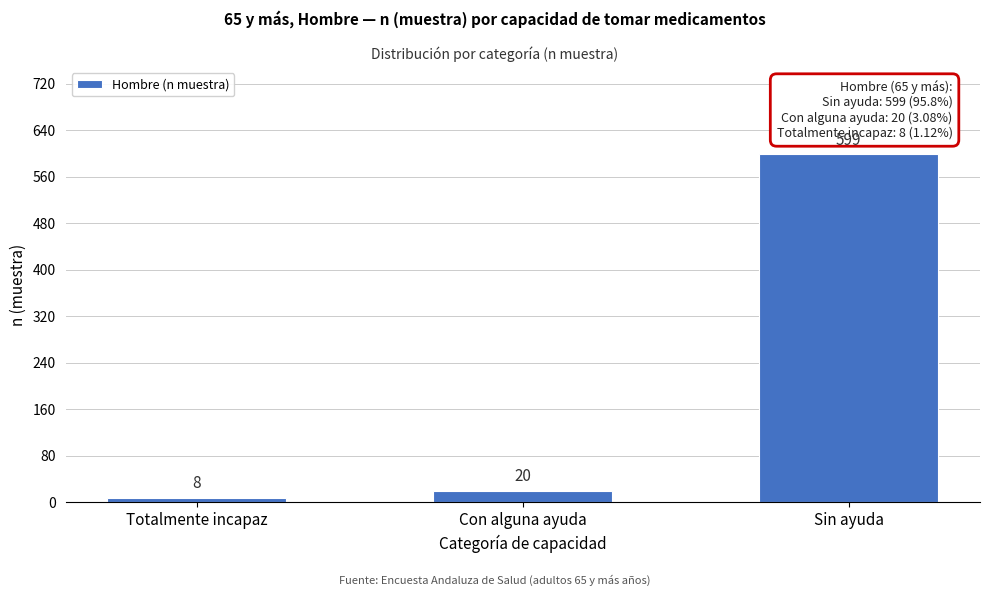

Reading right to left, list all the values displayed in this chart.

599	20	8